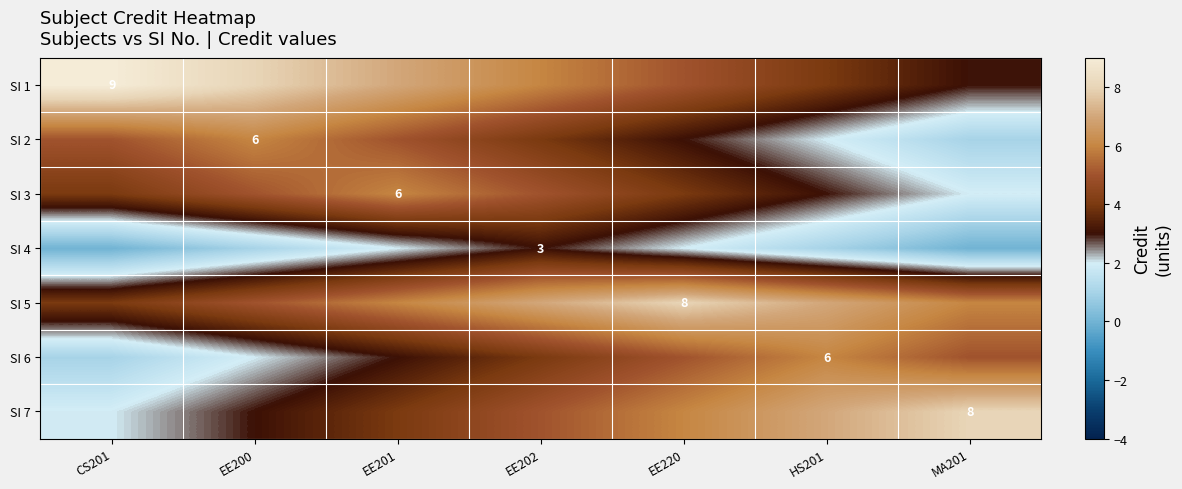

What is the average value of the SI 6 series?

4